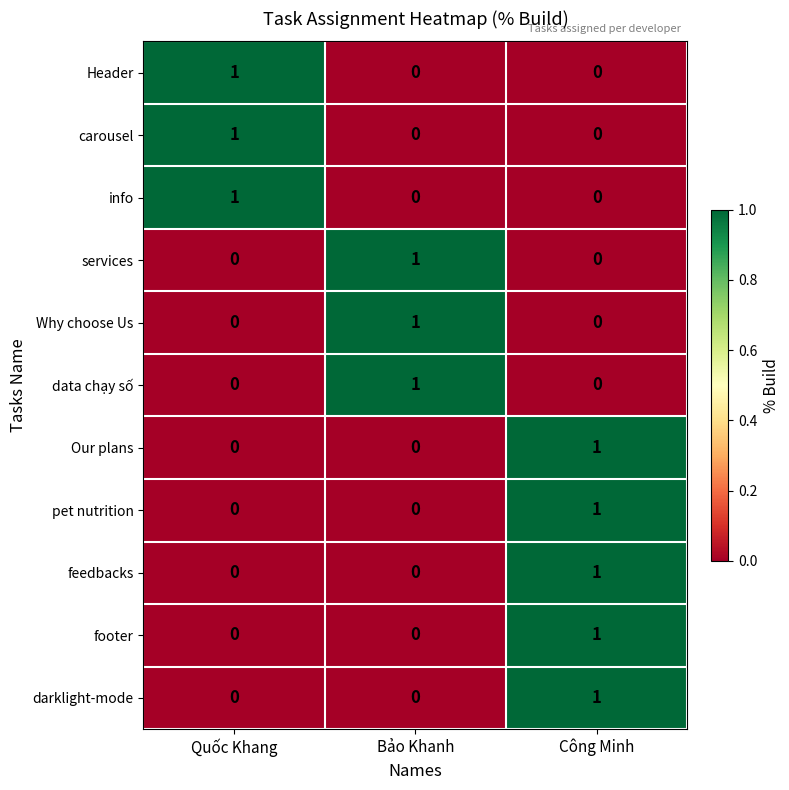

What is the total value across all series at Công Minh?

5